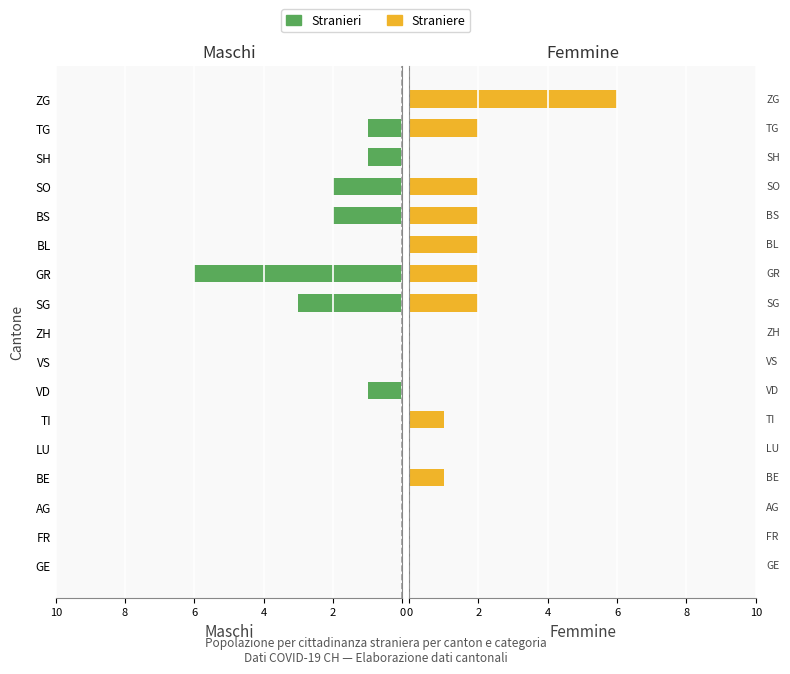

What is the greatest value displayed?

6